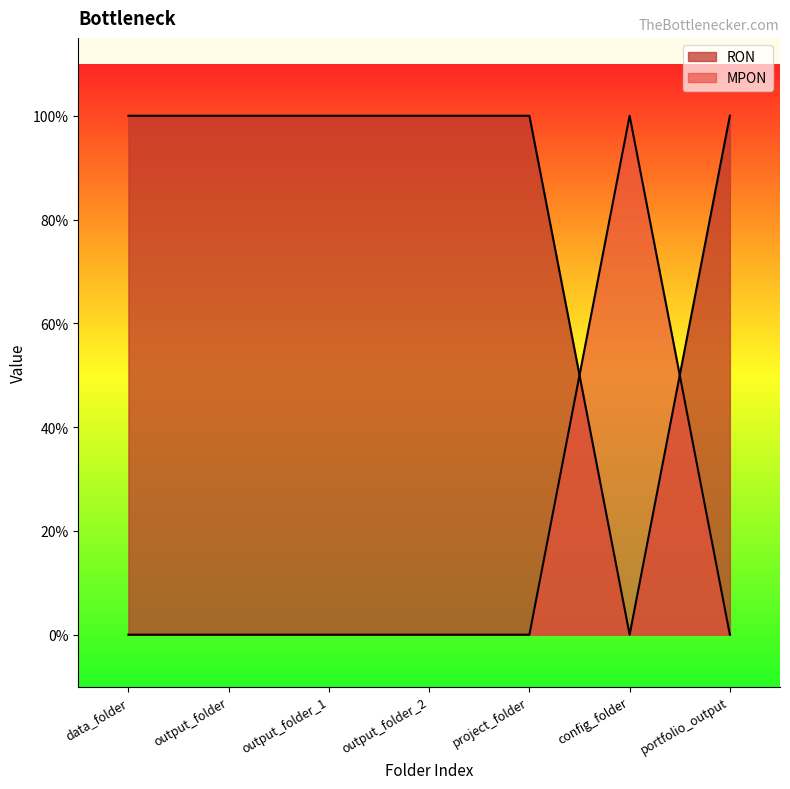

What is the label of the 6th point from the right?

output_folder